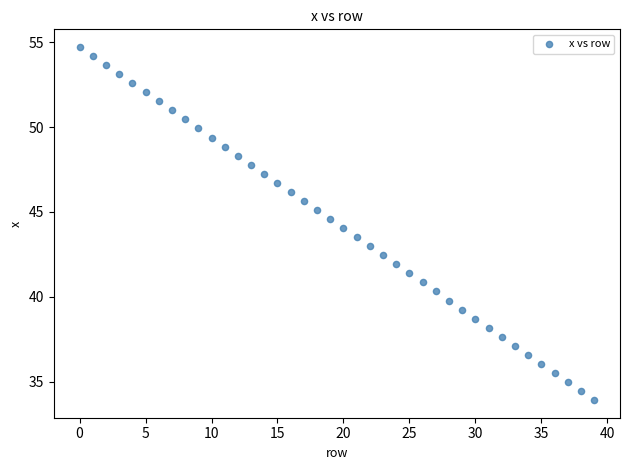

What is the range of Y values (max minus min)?

20.8